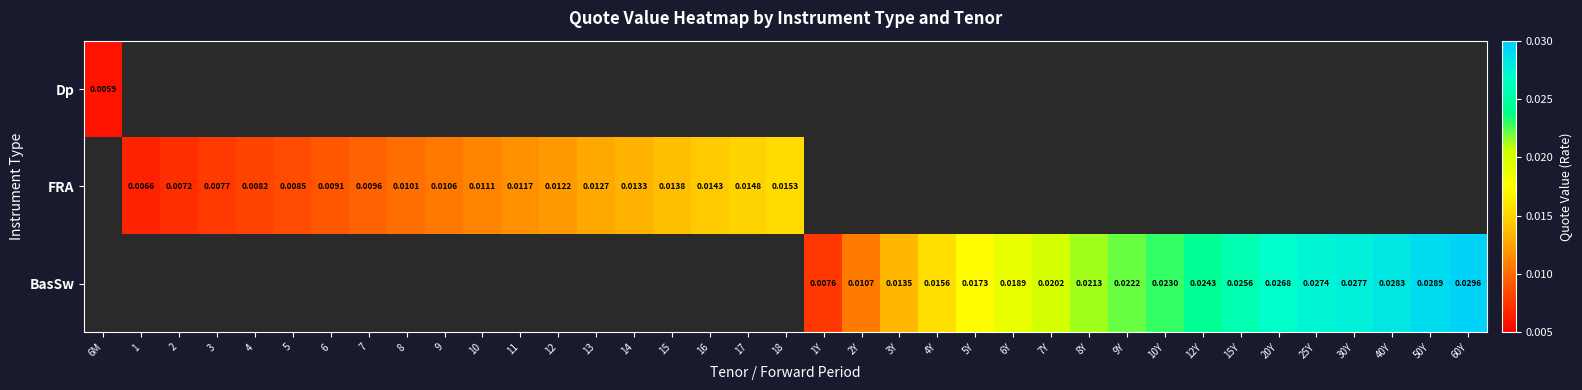

Between 9 and 17, which is larger?

17